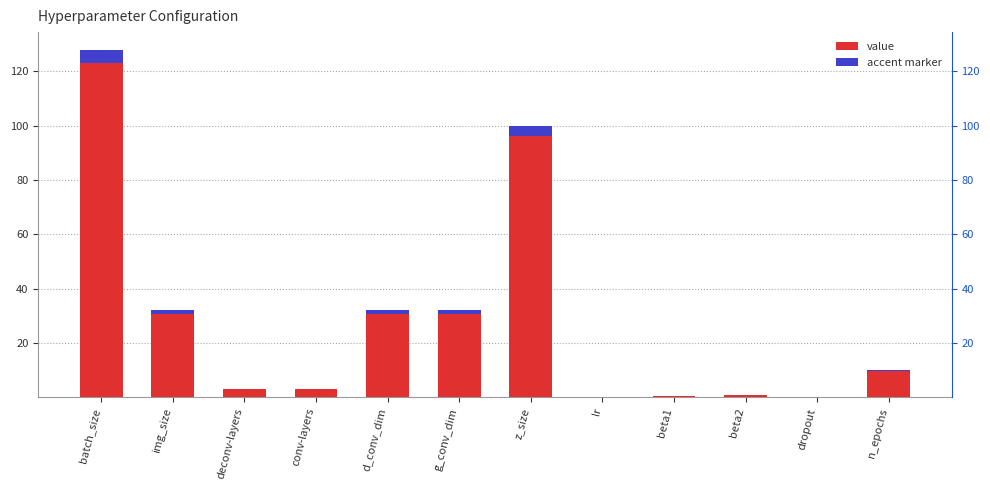

Reading right to left, transcribe all the data shown in this chart.

n_epochs=10.0	dropout=0.0	beta2=1.0	beta1=0.5	lr=0.0	z_size=100.0	g_conv_dim=32.0	d_conv_dim=32.0	conv-layers=3.0	deconv-layers=3.0	img_size=32.0	batch_size=128.0